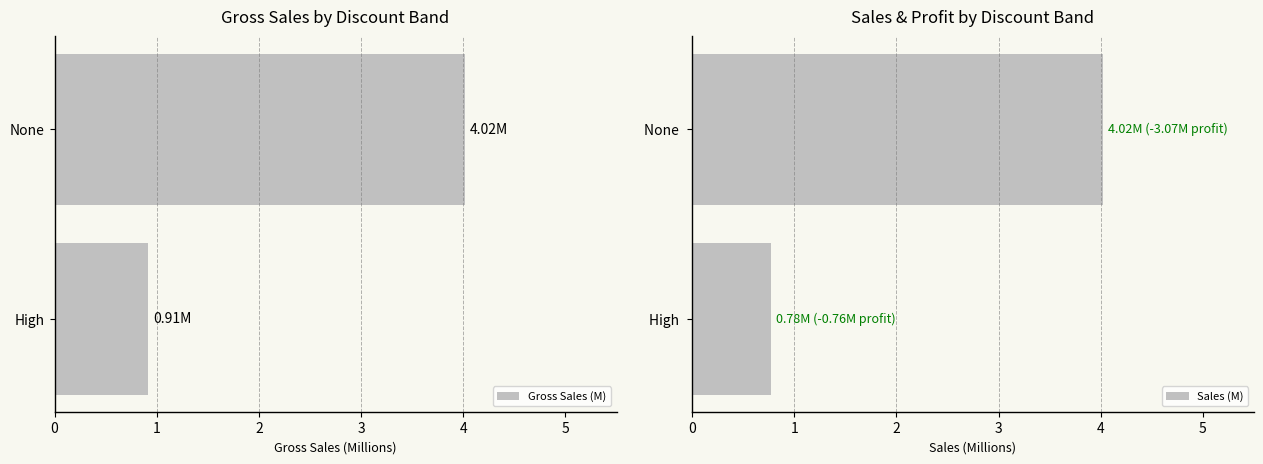

How many series are shown in this chart?

2